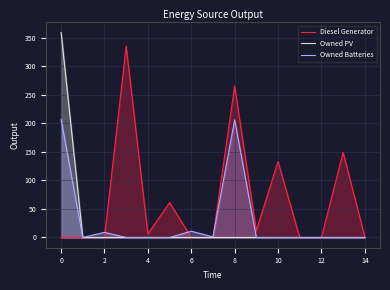

Which series has the largest total across all categories?

Diesel Generator